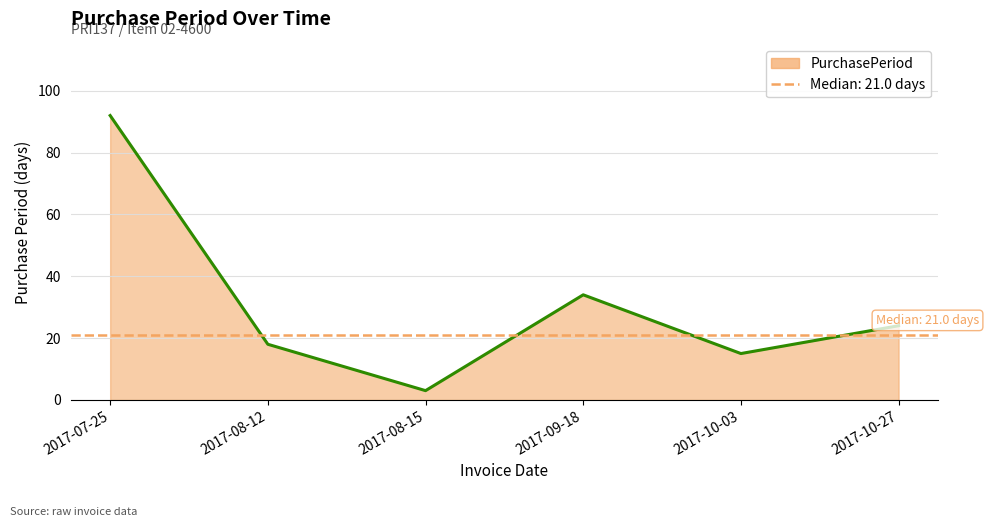

What is the sum of the values at 2017-08-12 and 2017-08-15?

21